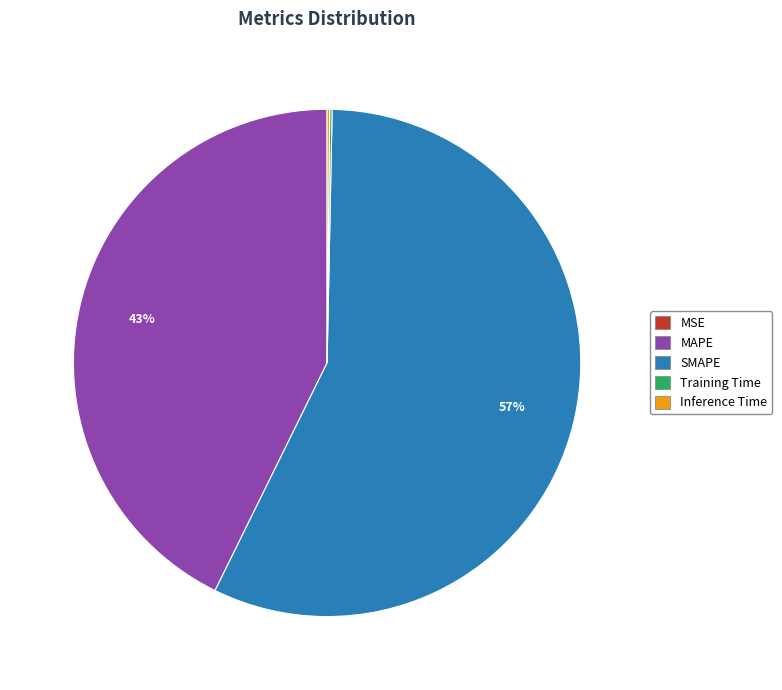

To the nearest percent, what is the average slice percentage?

20%